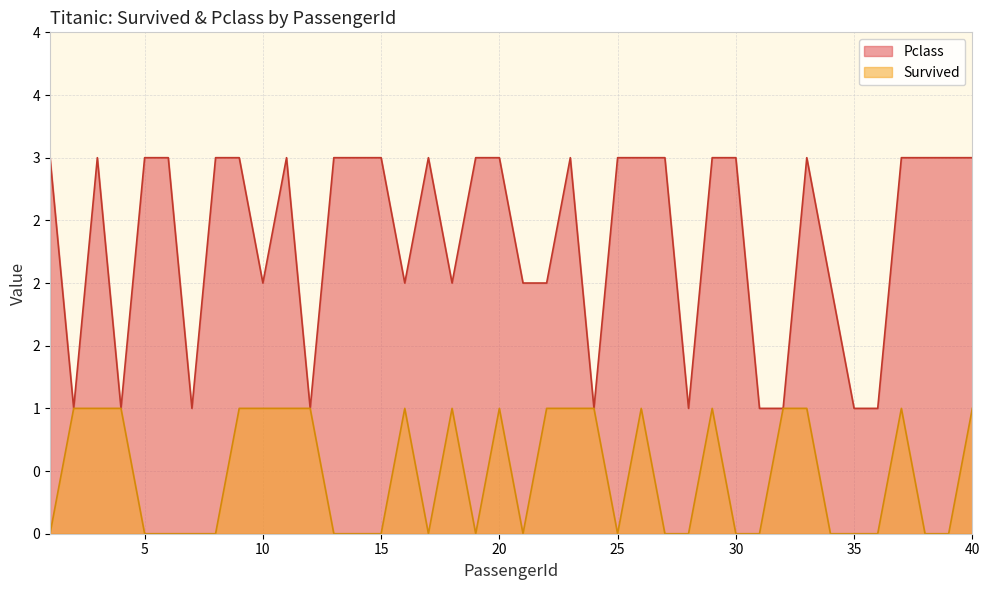

What are all the series names shown in the legend?

Pclass, Survived